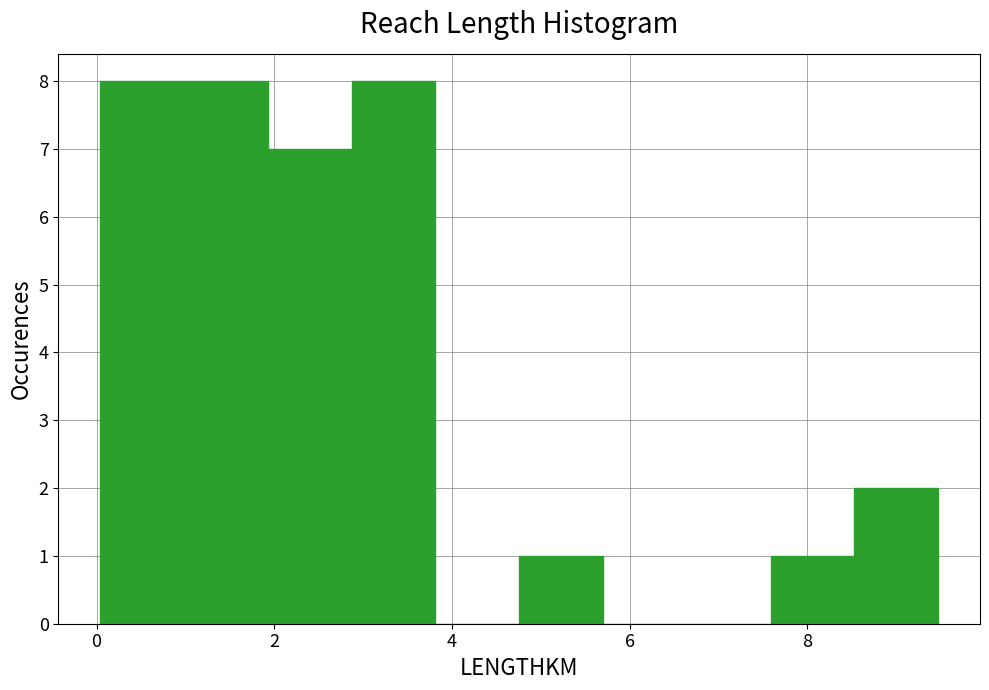

Reading left to right, list every bar in this chart as the range it spans on the x-axis followed by its height. Neither the bar edges nor the heights are printed on the chart, so give them approximately, as read against the axes.

0.0 to 1.0: 8
1.0 to 2.0: 8
2.0 to 2.8: 7
2.8 to 3.8: 8
3.8 to 4.8: 0
4.8 to 5.8: 1
5.8 to 6.6: 0
6.6 to 7.6: 0
7.6 to 8.6: 1
8.6 to 9.4: 2